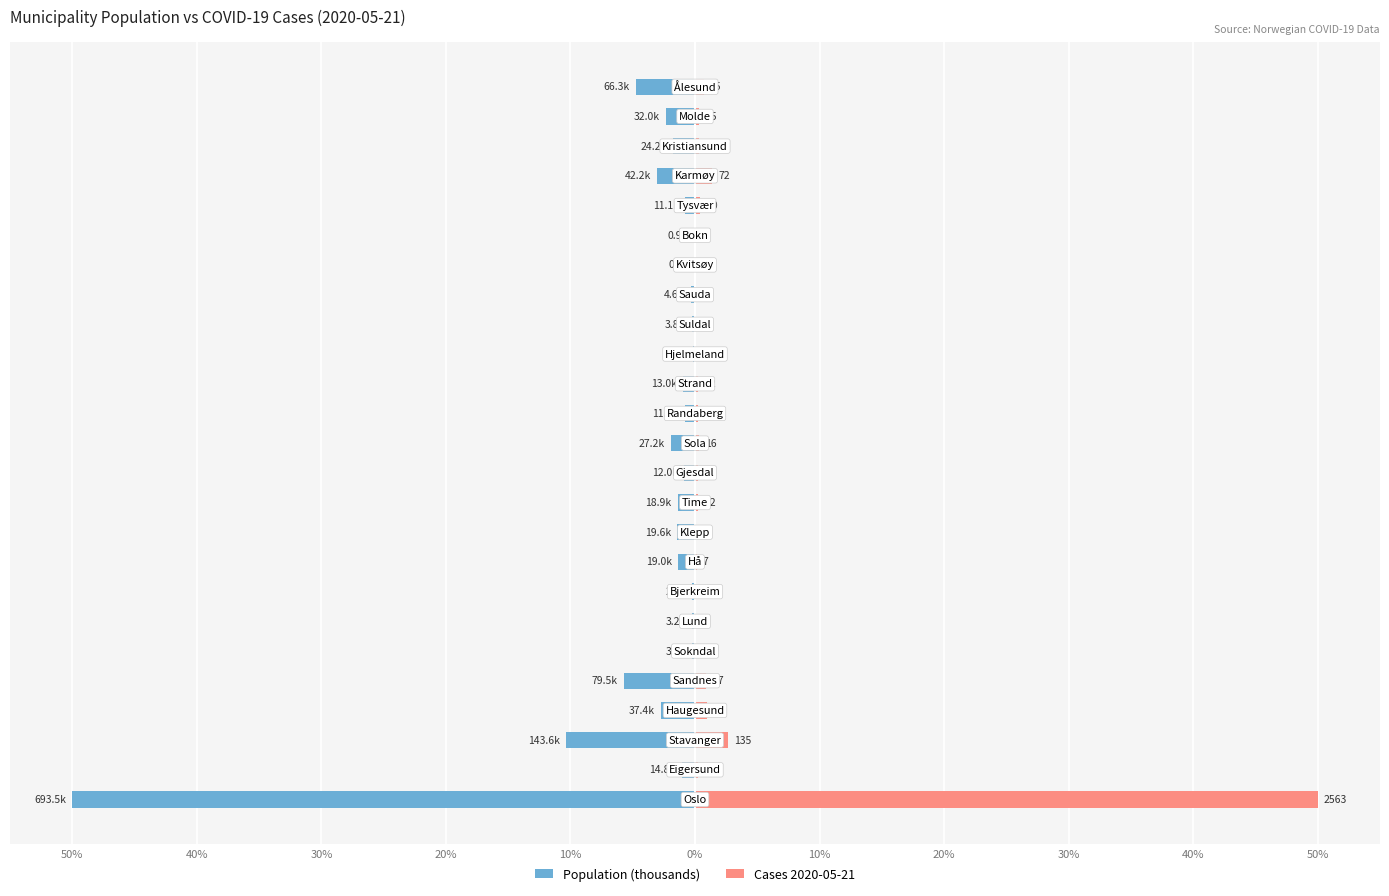

How many groups of bars are there?

25